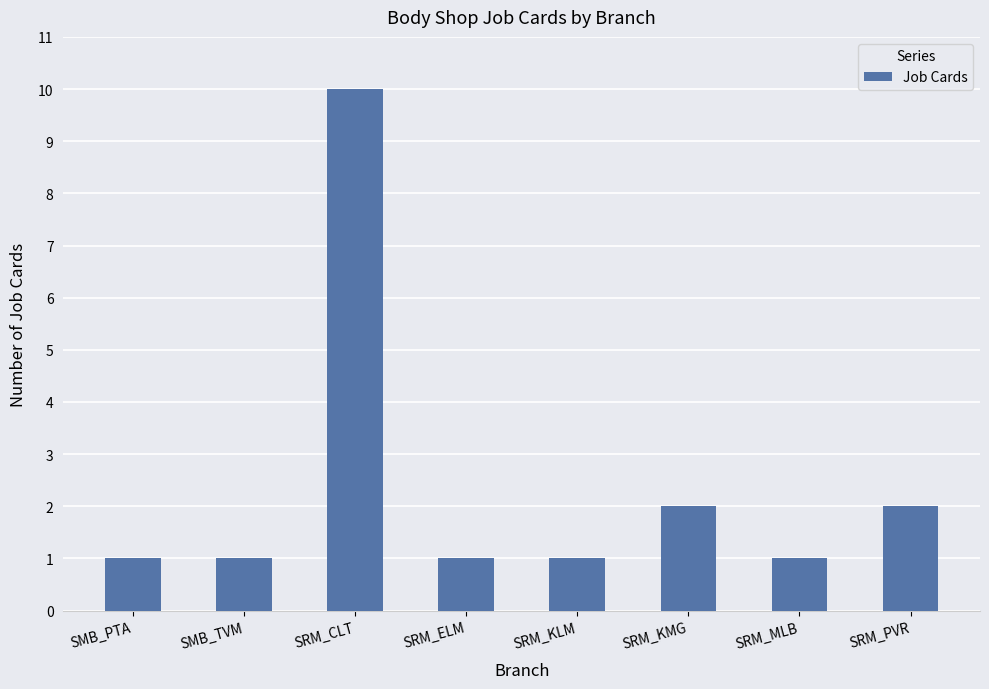

What is the average value?

2